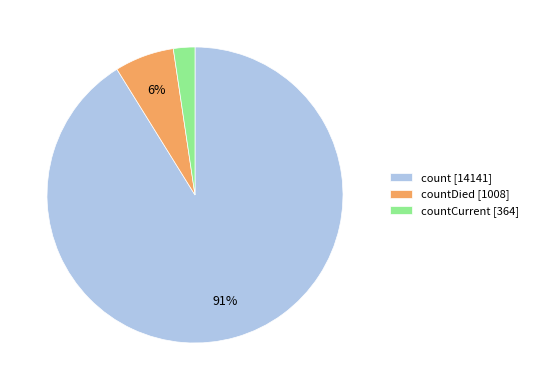

To the nearest percent, what is the average slice percentage?

33%